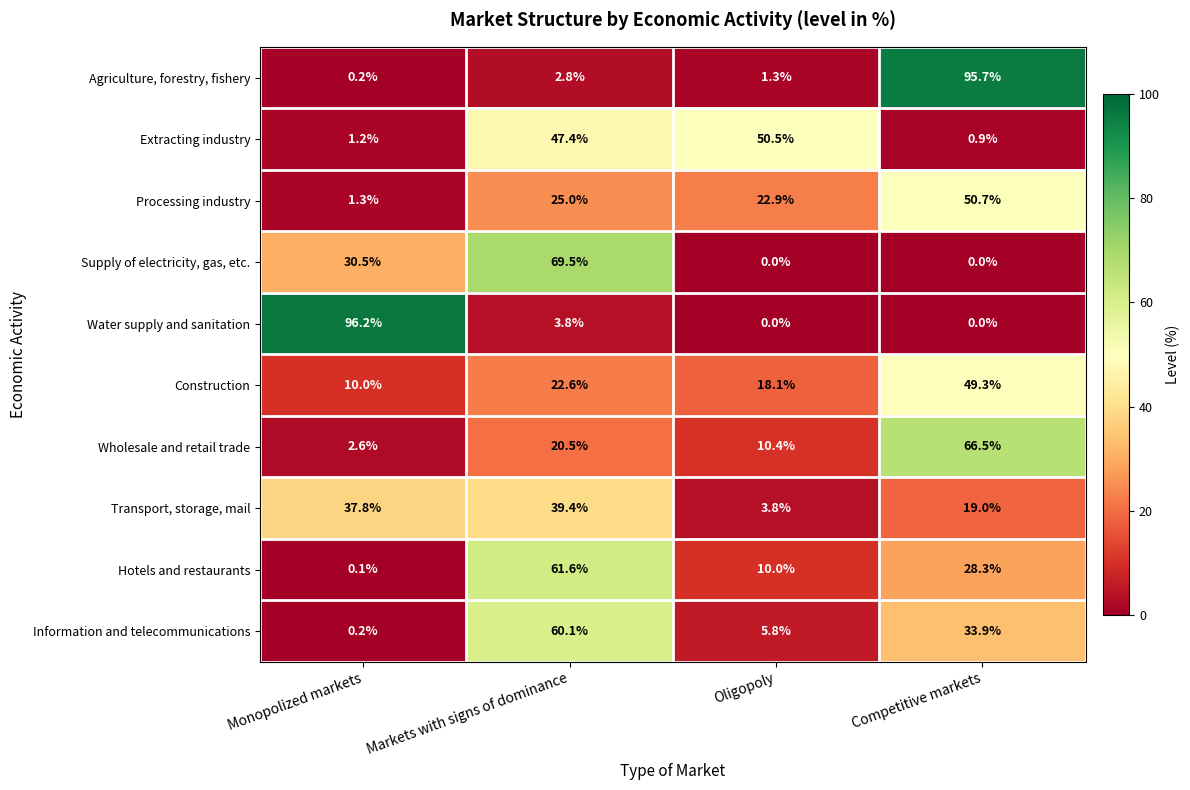

The value of Supply of electricity, gas, etc. at Monopolized markets is 39.7. True or false?

False